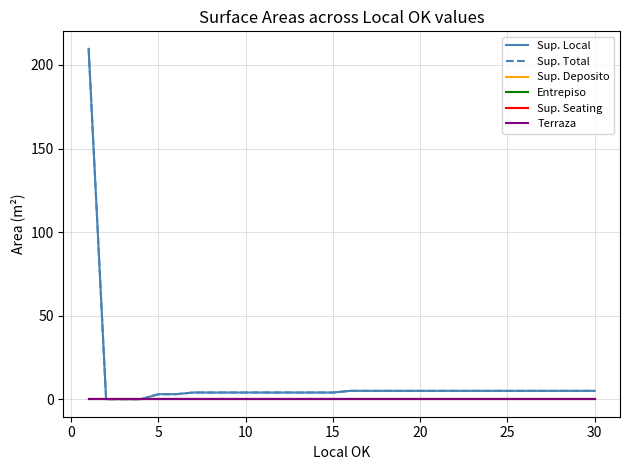

Does the chart display data point markers on the line(s)?

No